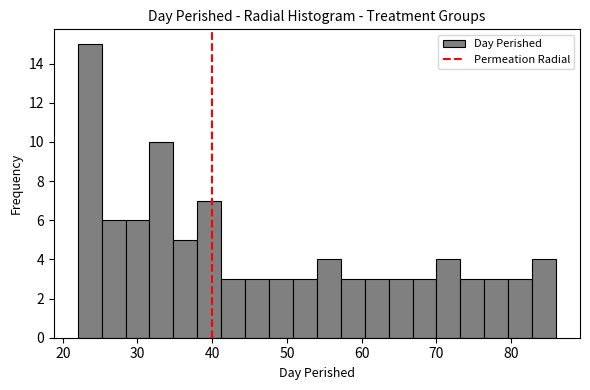

Read against the x-axis, roughly where is the centre of the tallest bar?

24